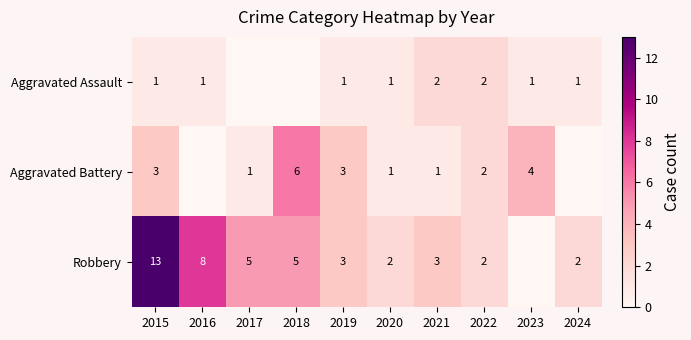

Is the value of Aggravated Assault at 2023 greater than the value of Robbery at 2024?

No